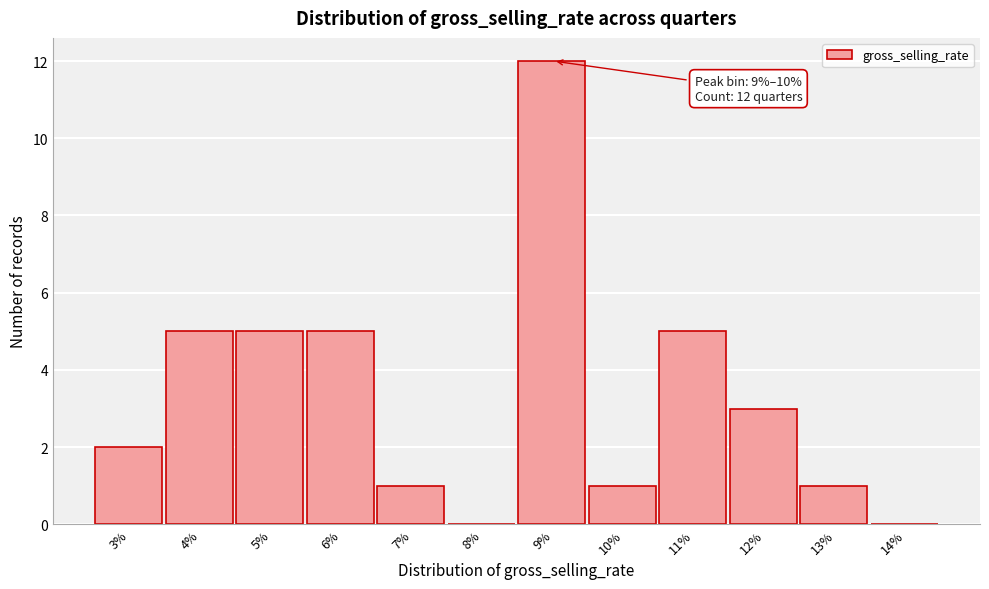

Reading left to right, transcribe all the data shown in this chart.

3%=2	4%=5	5%=5	6%=5	7%=1	8%=0	9%=12	10%=1	11%=5	12%=3	13%=1	14%=0